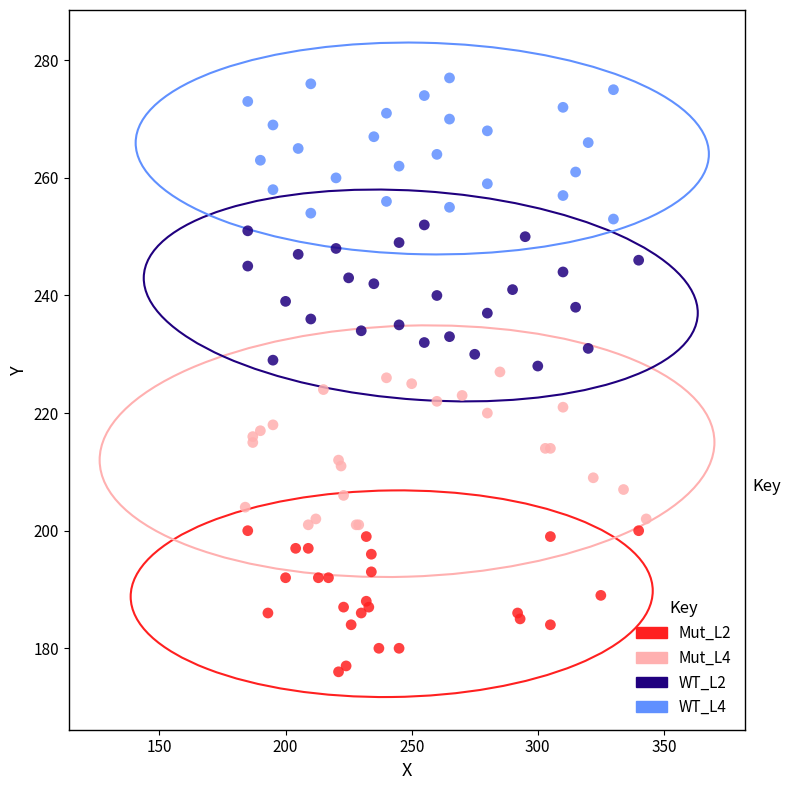

Which series contains the highest Y value?

WT_L4